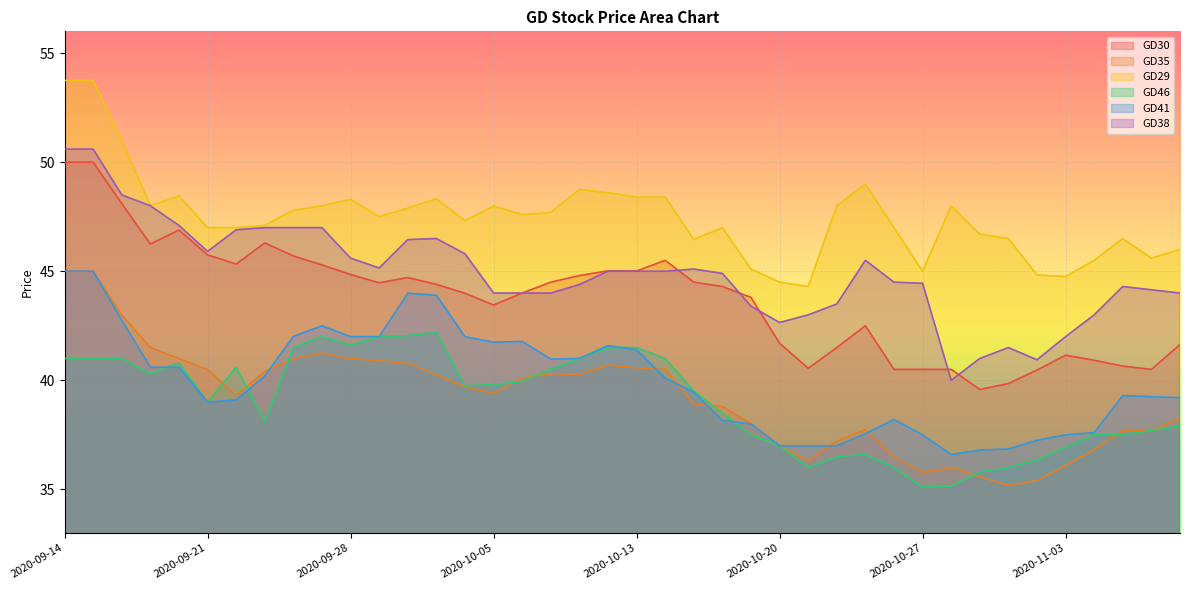

How many lines are shown in the chart?

6